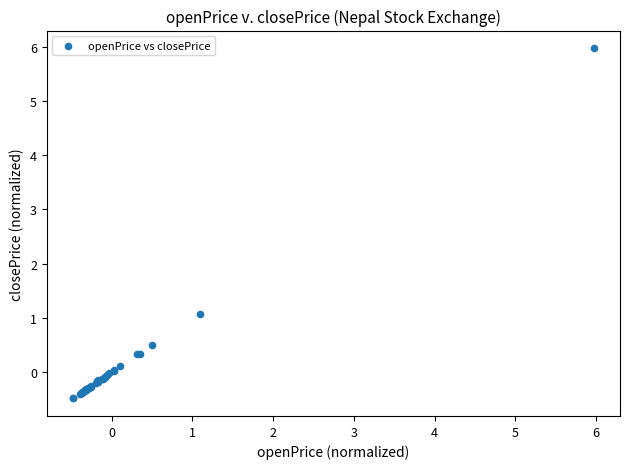

What Y value in the scatter plot is closest to 2?

1.1